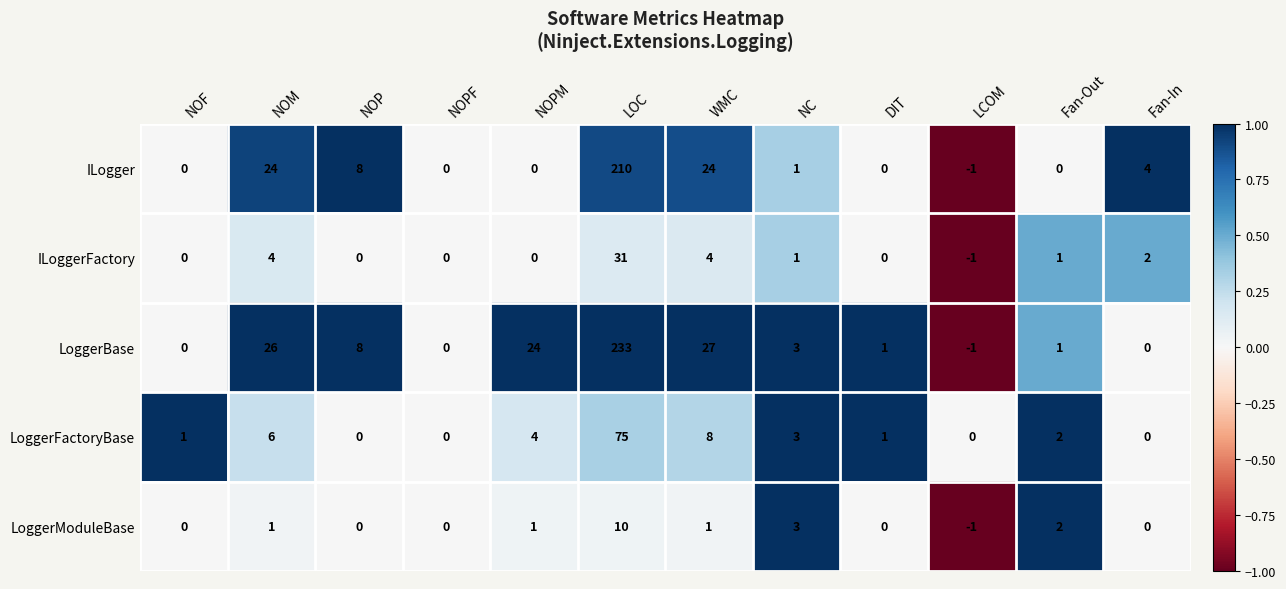

How many series are shown in this chart?

5